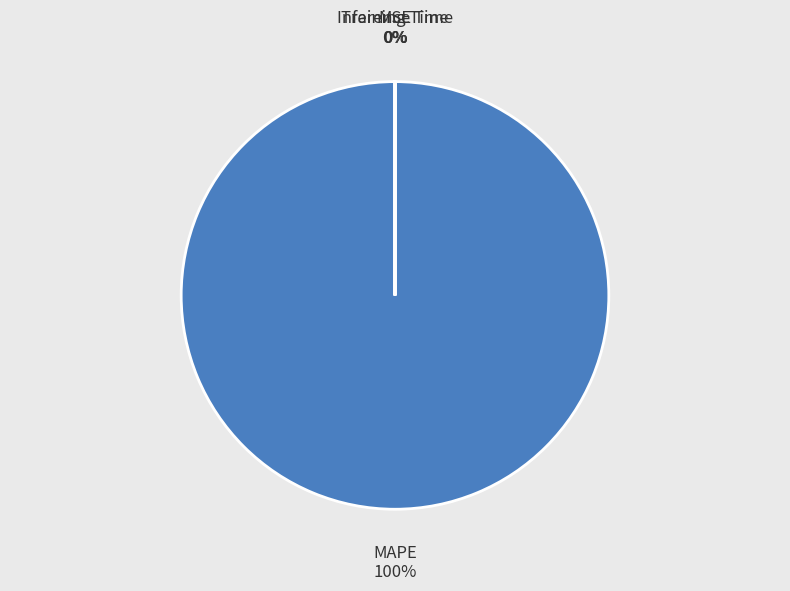

To the nearest percent, what is the average slice percentage?

25%